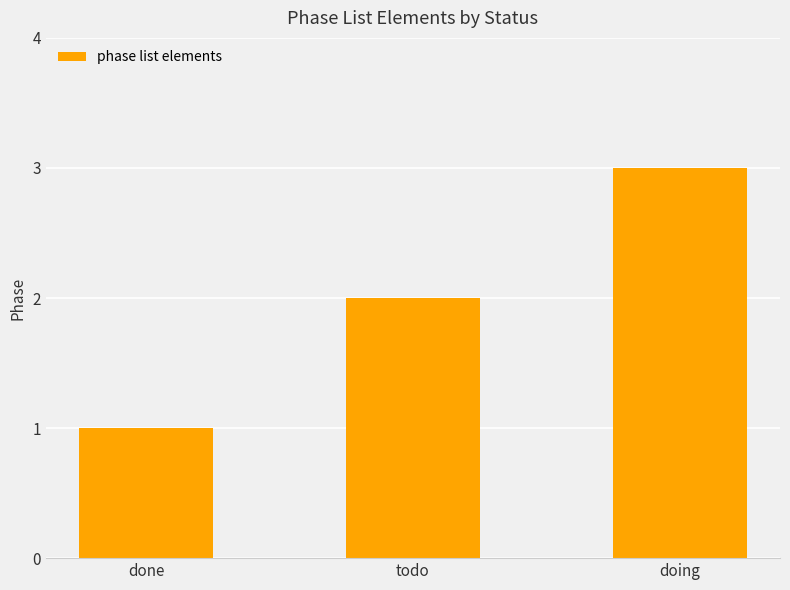

Rank the categories by value from highest to lowest.

doing, todo, done